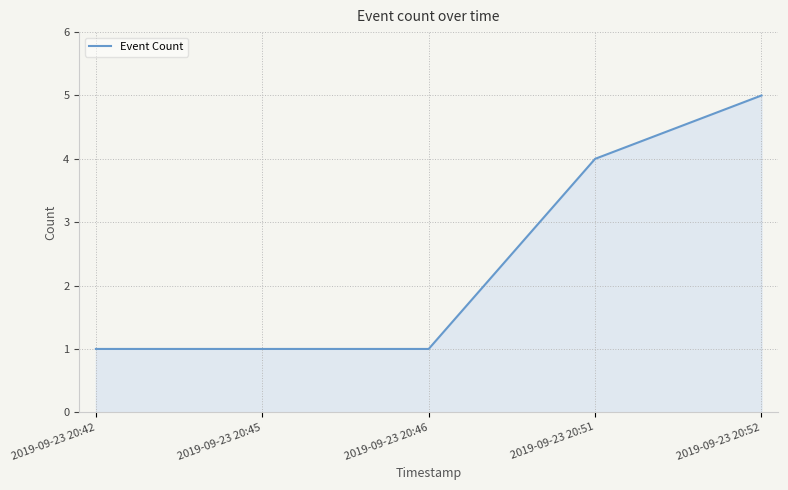

Reading left to right, extract all data points from this chart.

1	1	1	4	5